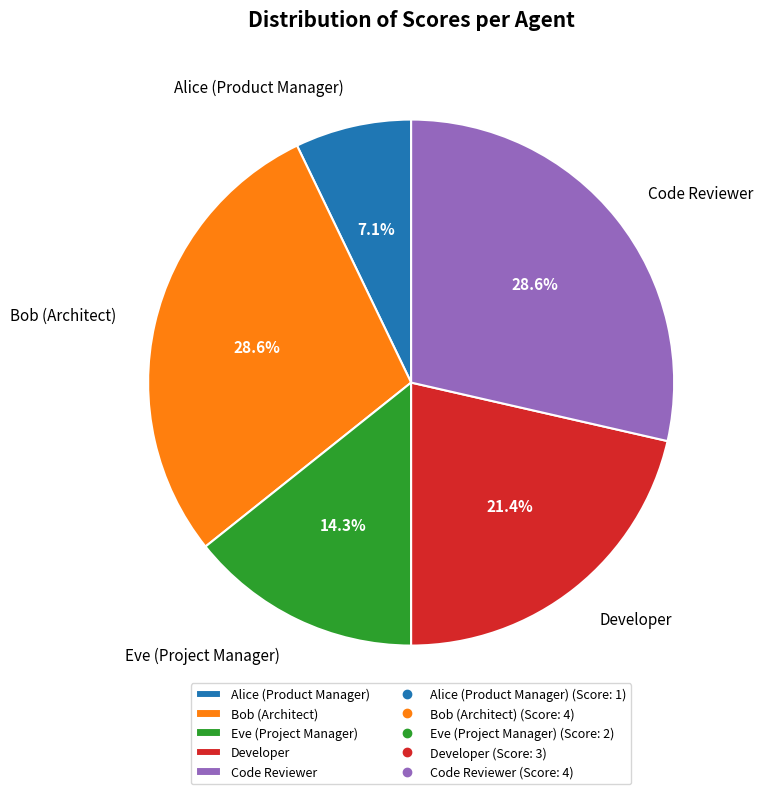

What portion of the pie excludes Eve (Project Manager)?

85.7%